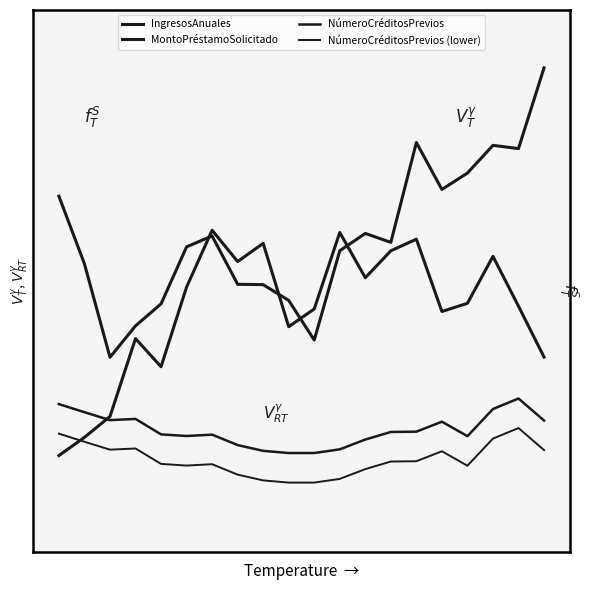

Which series ends up on top after the final intersection of IngresosAnuales and NúmeroCréditosPrevios?

IngresosAnuales